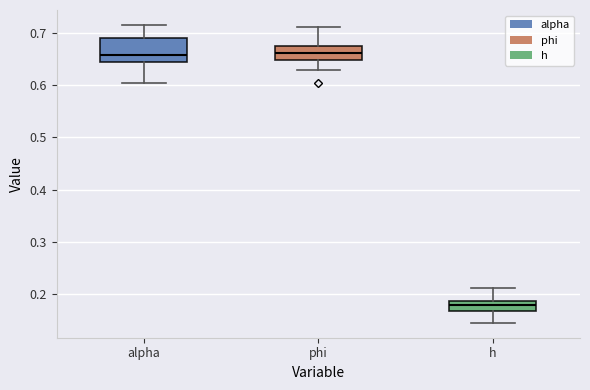

Reading left to right, transcribe this box plot: for each box, give where its median line is, the range the box spans, and where its two whiskers end, as read against the y-axis. The values are not printed on the chart, so give them approximately, as read against the axis.

alpha: median 0.66, box 0.64 to 0.69, whiskers 0.60 to 0.71
phi: median 0.66, box 0.65 to 0.67, whiskers 0.63 to 0.71
h: median 0.18, box 0.17 to 0.19, whiskers 0.15 to 0.21